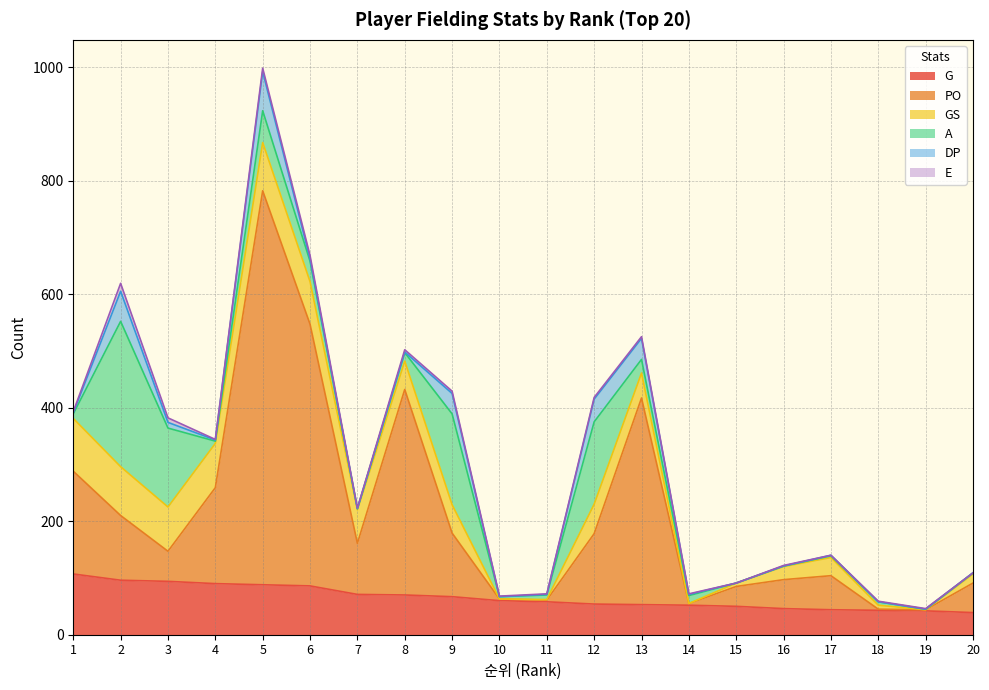

What is the sum of the G values at 9 and 4?

157